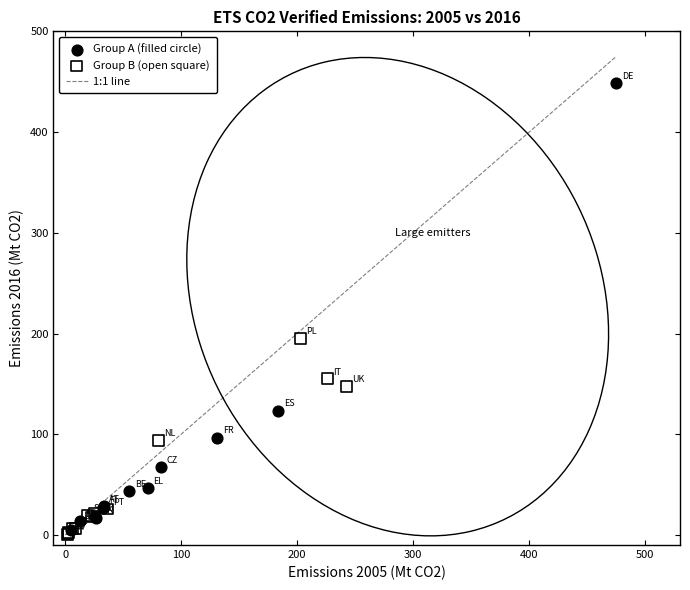

Which series has the widest spread of Y values?

Group A (filled circle)